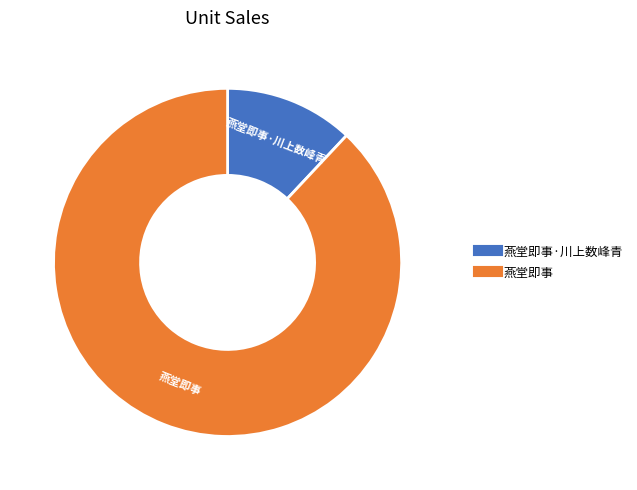

Is there any slice that represents more than half of the pie?

Yes